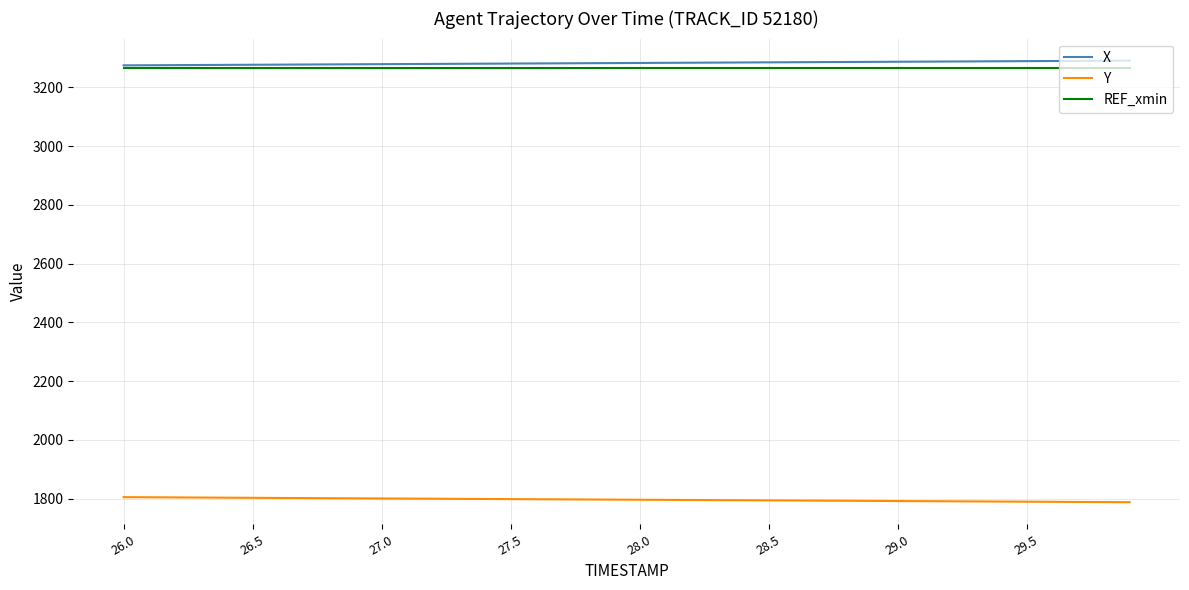

True or false: X and Y intersect in this chart.

False